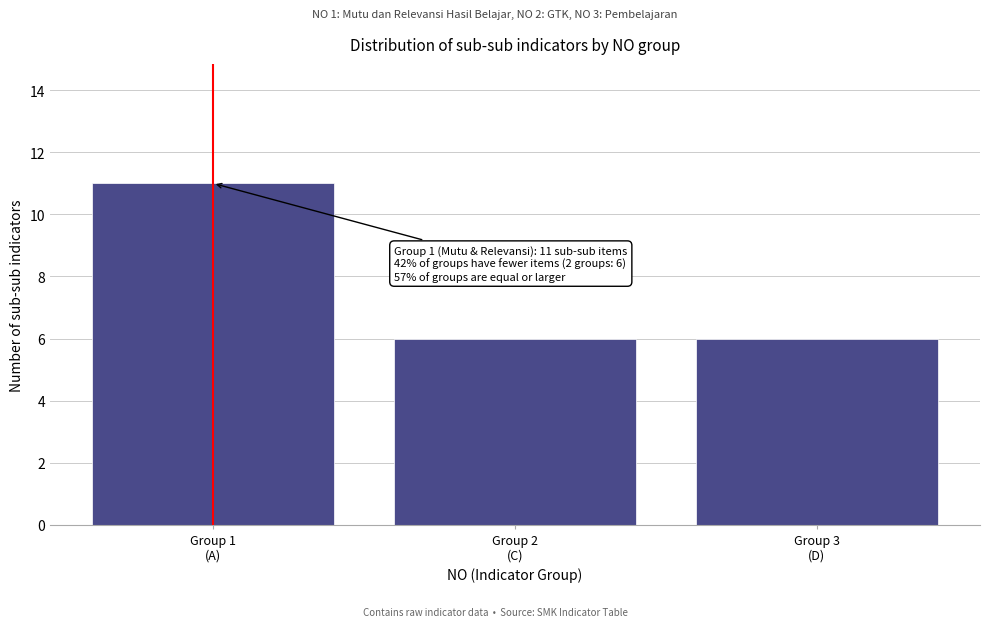

Reading left to right, list all the values displayed in this chart.

11	6	6